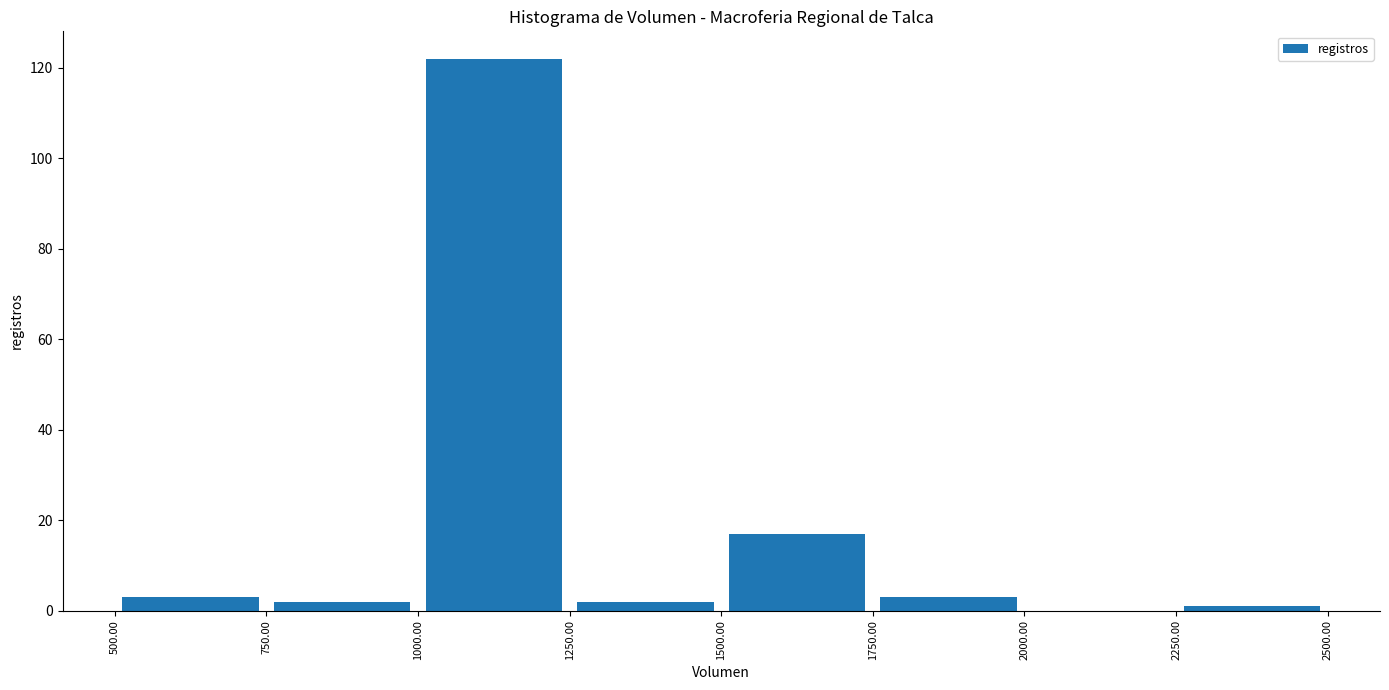

Reading left to right, list every bar in this chart as the range it spans on the x-axis followed by its height. The values are not printed on the chart, so give them approximately, as read against the axis.

500.00 to 750.00: 4
750.00 to 1000.00: 2
1000.00 to 1250.00: 122
1250.00 to 1500.00: 2
1500.00 to 1750.00: 18
1750.00 to 2000.00: 4
2000.00 to 2250.00: 0
2250.00 to 2500.00: under 2